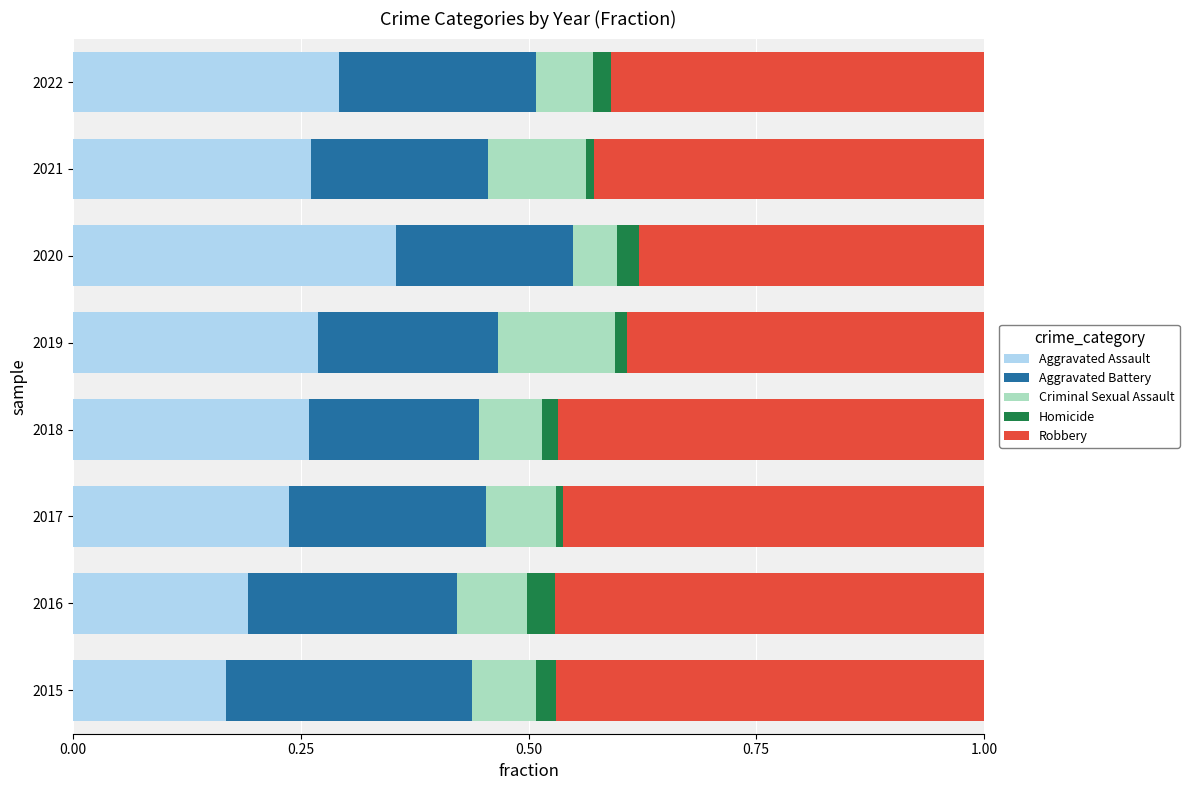

True or false: Aggravated Assault has a value of 0.4 at 2021.

False